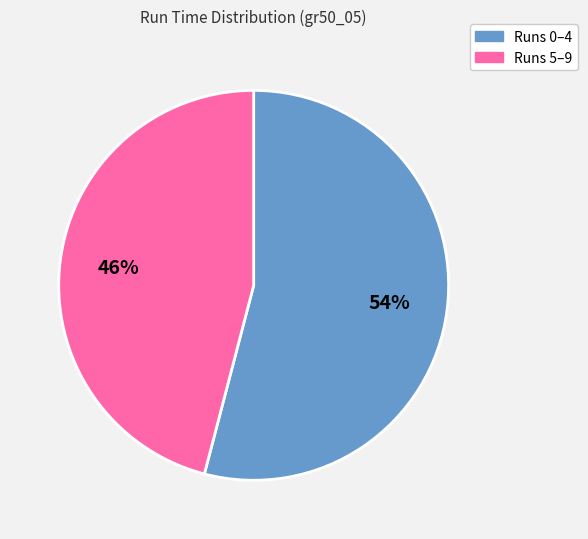

True or false: Runs 0–4 accounts for 65% of the total.

False